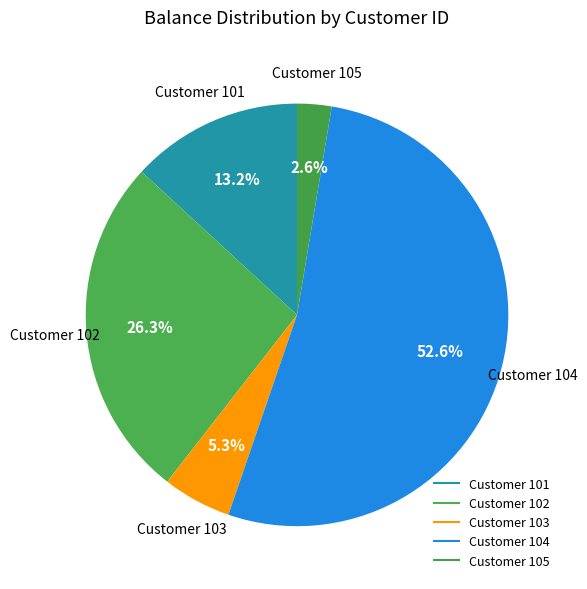

Which category has the smallest portion of the pie?

105